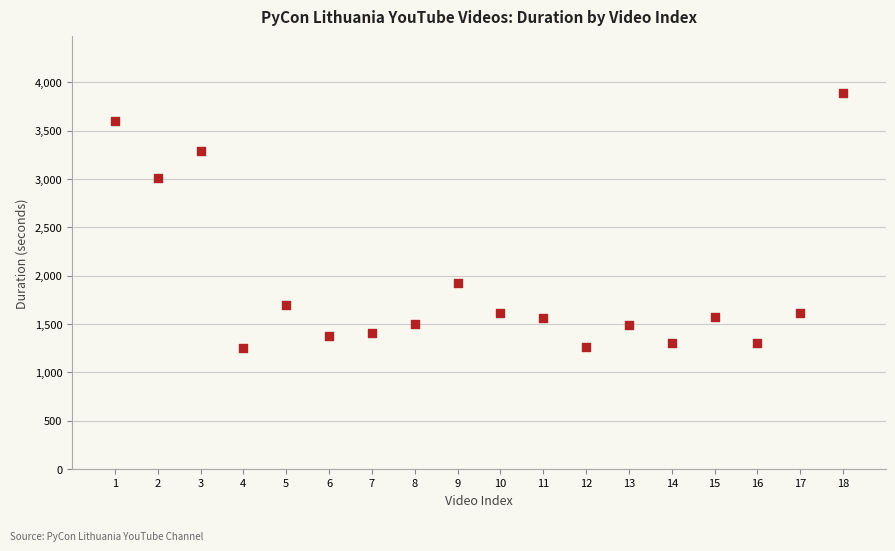

What is the range of Y values (max minus min)?

2638